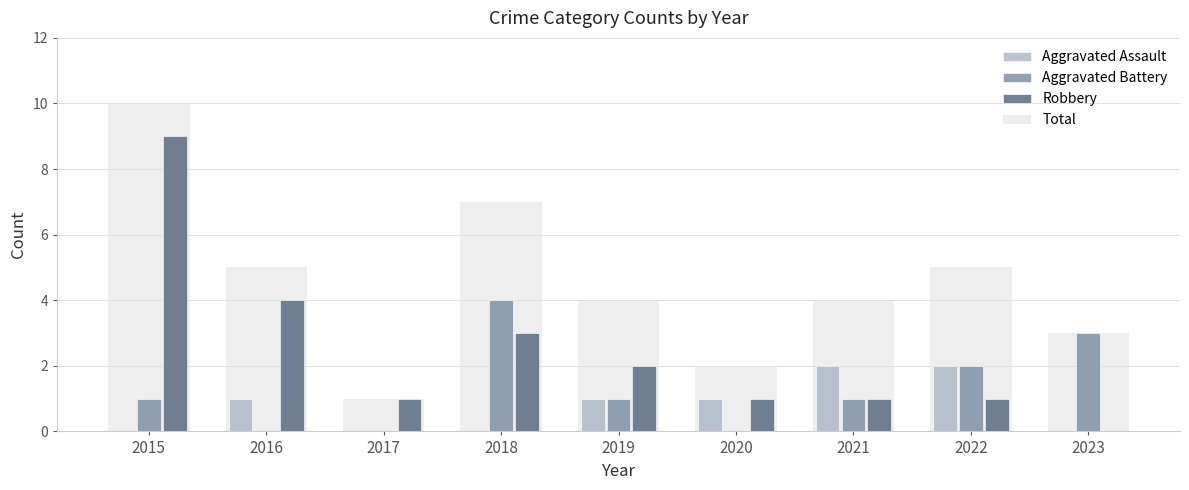

Does the chart contain stacked bars?

No